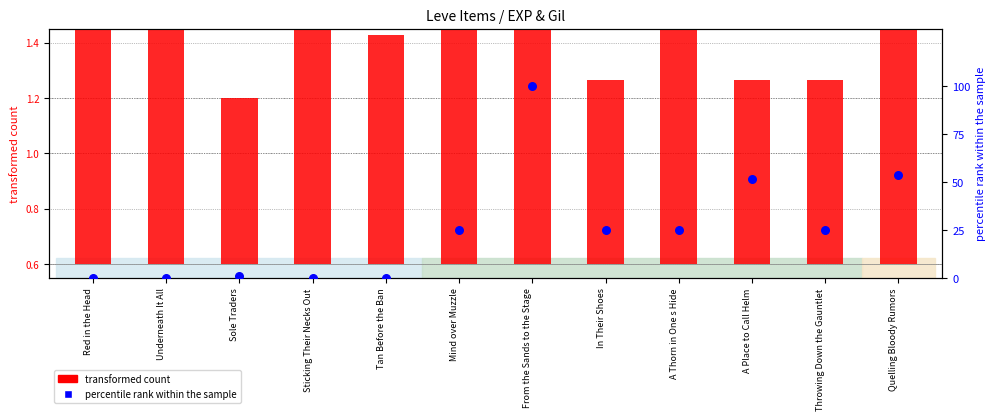

Is the value of percentile rank within the sample at Quelling Bloody Rumors greater than the value of transformed count at From the Sands to the Stage?

Yes